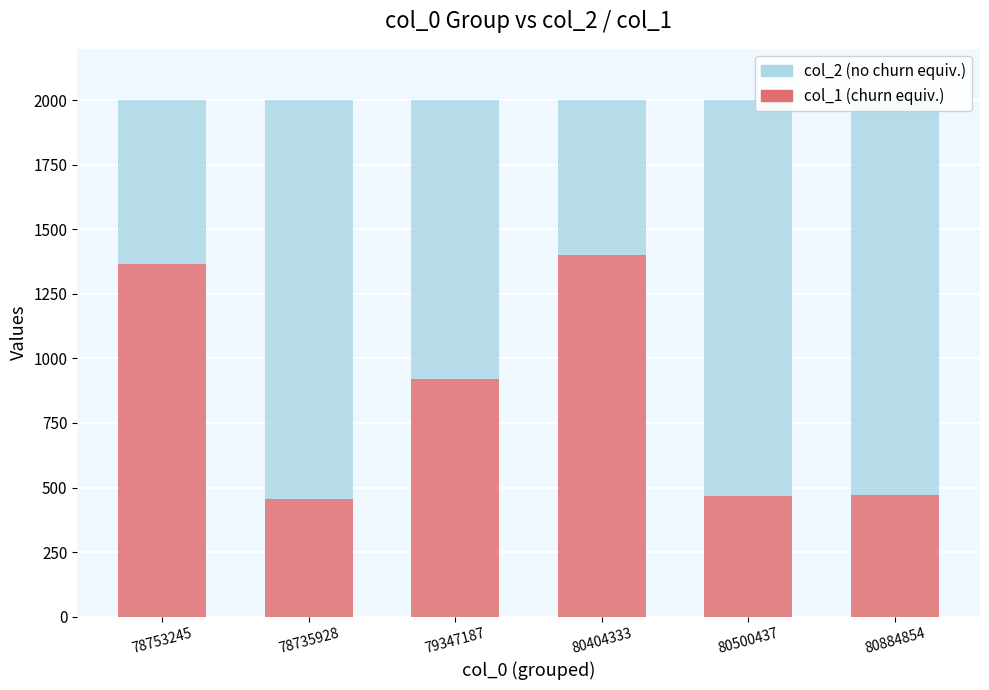

What is the total value across all series at 79347187?

2000.0